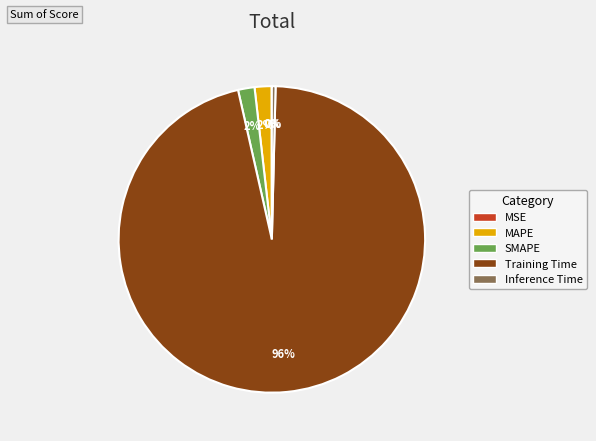

To the nearest percent, what is the difference between the largest and smallest slice percentages?

96%